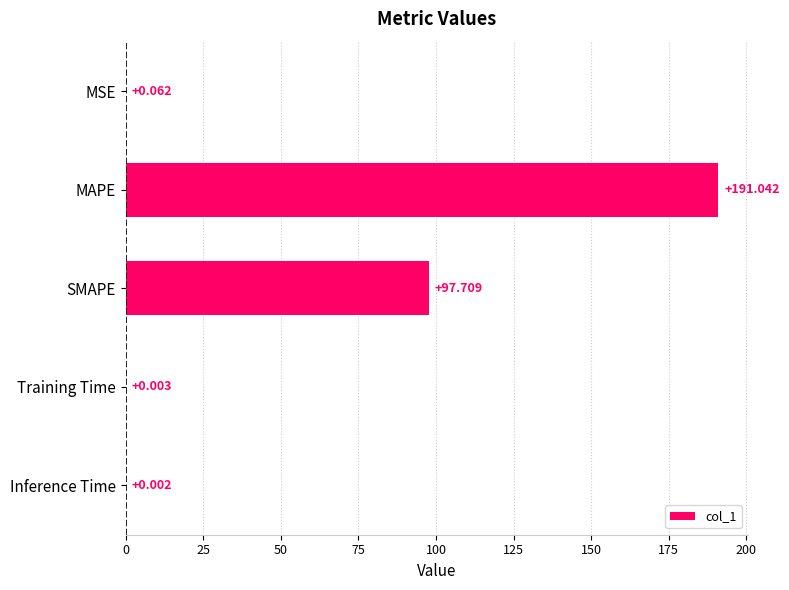

Where is the data nearest to the value 95?

SMAPE